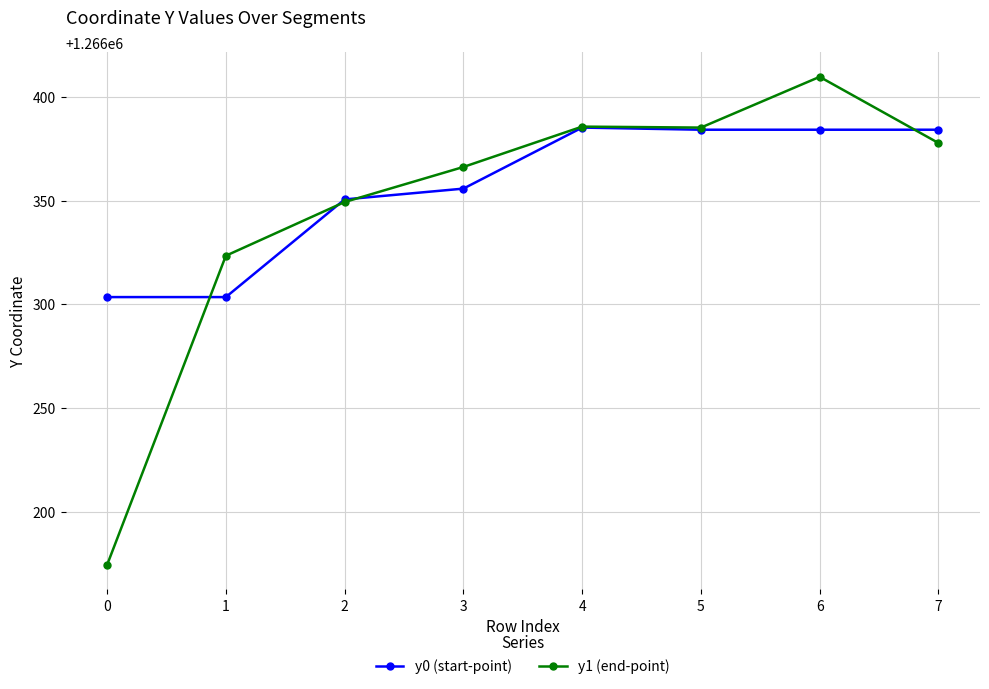

True or false: y1 (end-point) has more than 2 interior local peaks.

False